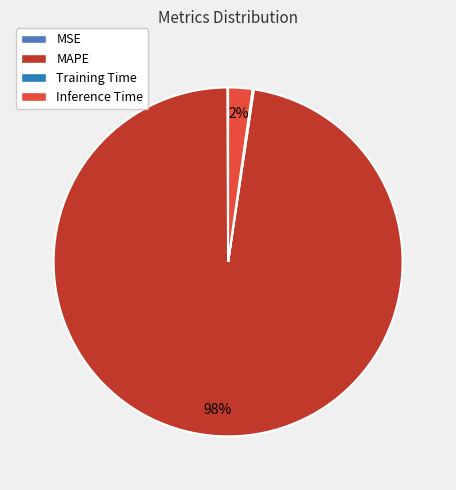

Rank the categories by value from lowest to highest.

MSE, Training Time, Inference Time, MAPE